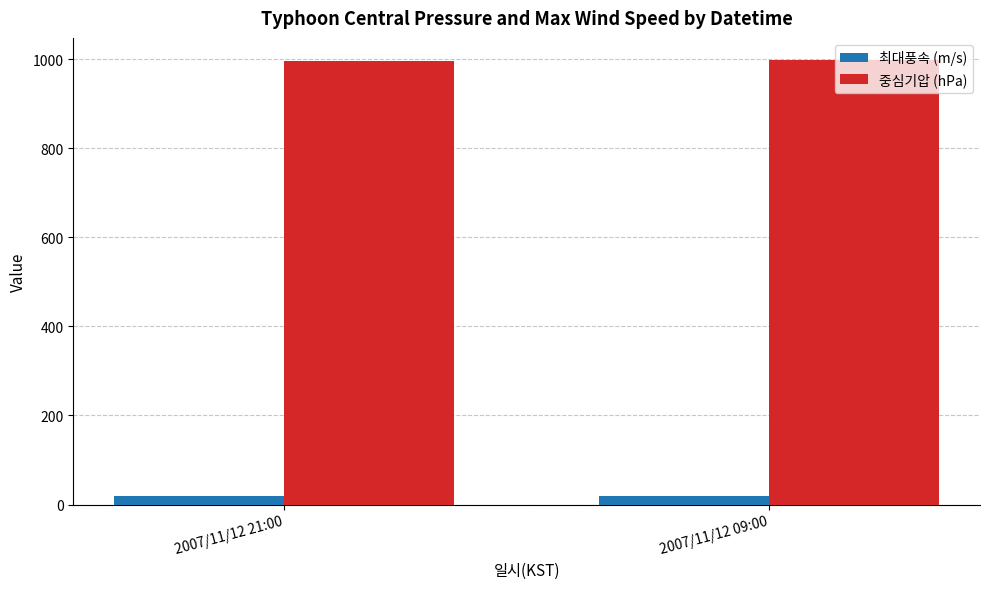

What is the difference between the 중심기압 (hPa) values at 2007/11/12 21:00 and 2007/11/12 09:00?

2